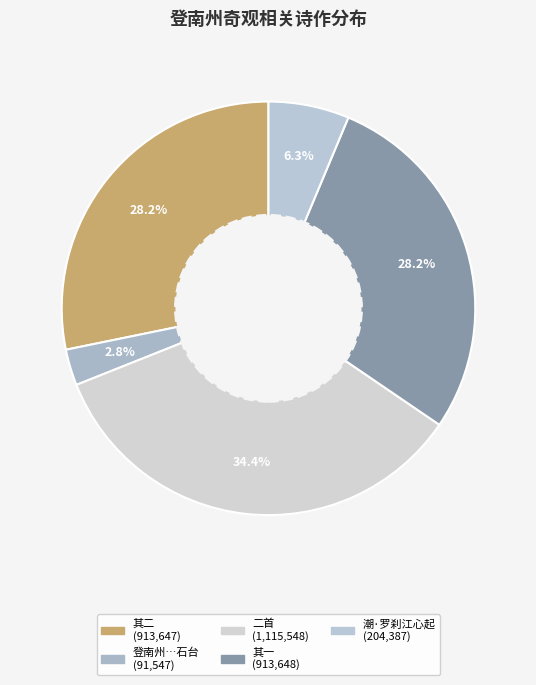

Which category has the smallest portion of the pie?

登南州奇观前临大江浮桥江心起三石台